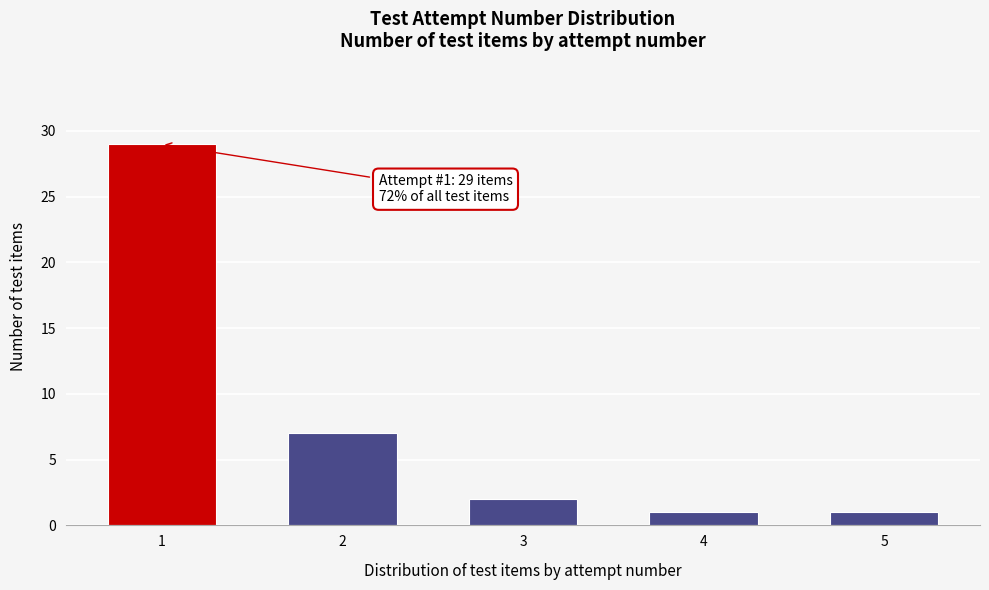

Reading left to right, list all the values displayed in this chart.

1=29	2=7	3=2	4=1	5=1